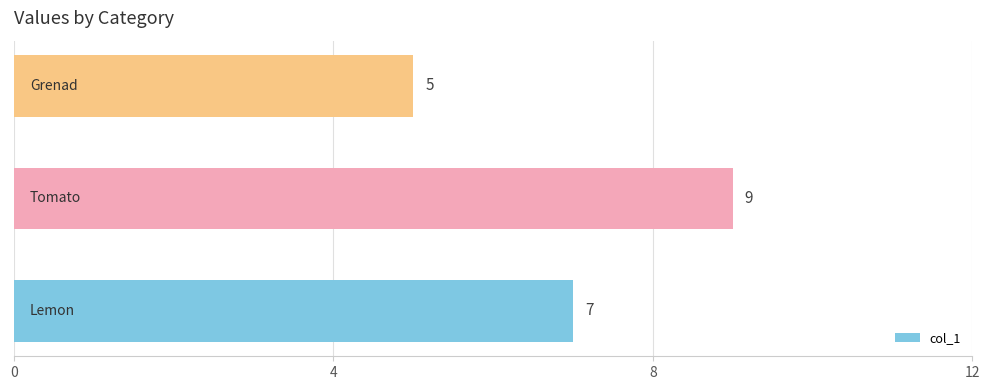

How many values are between 5 and 9?

3